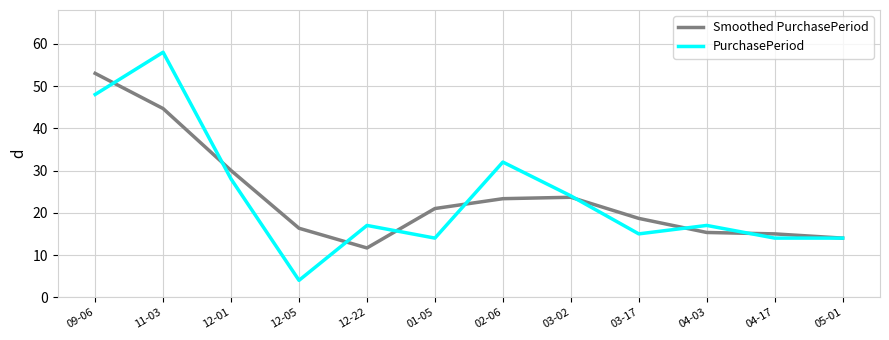

Where is the first local minimum for PurchasePeriod?

12-05